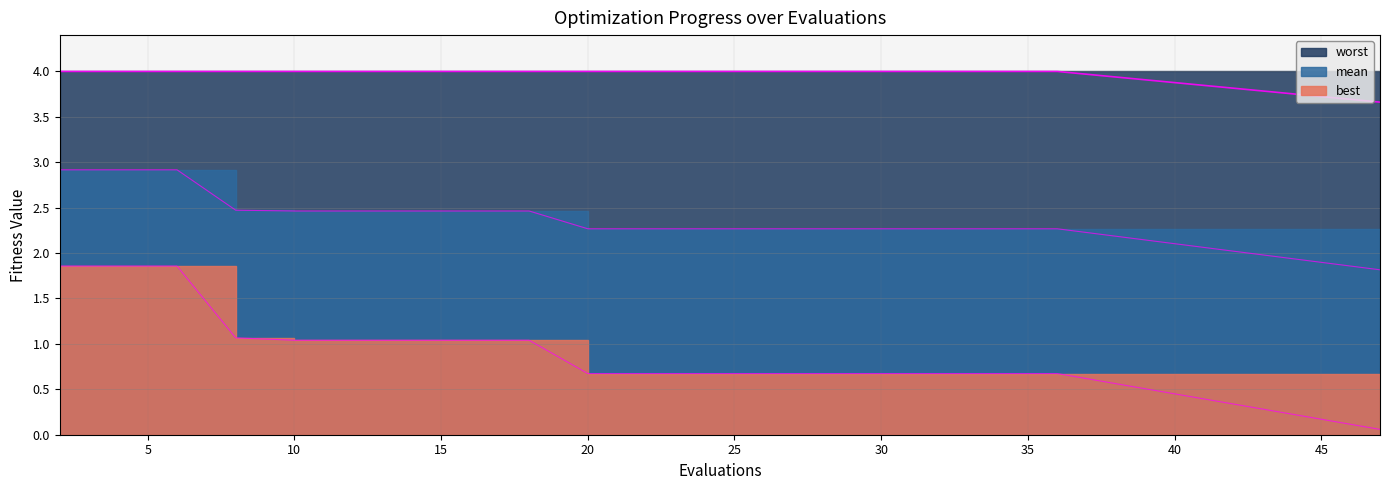

What is the value of the worst point at the 4th from the left?

4.0